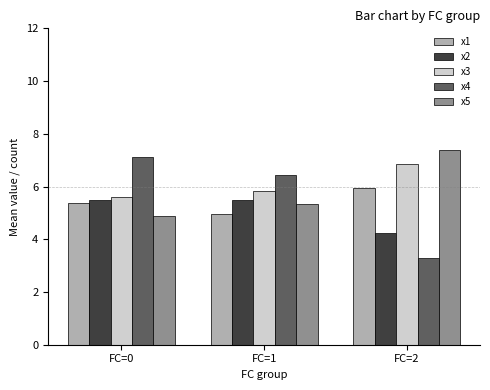

Is the value of x4 at FC=1 greater than the value of x5 at FC=1?

Yes